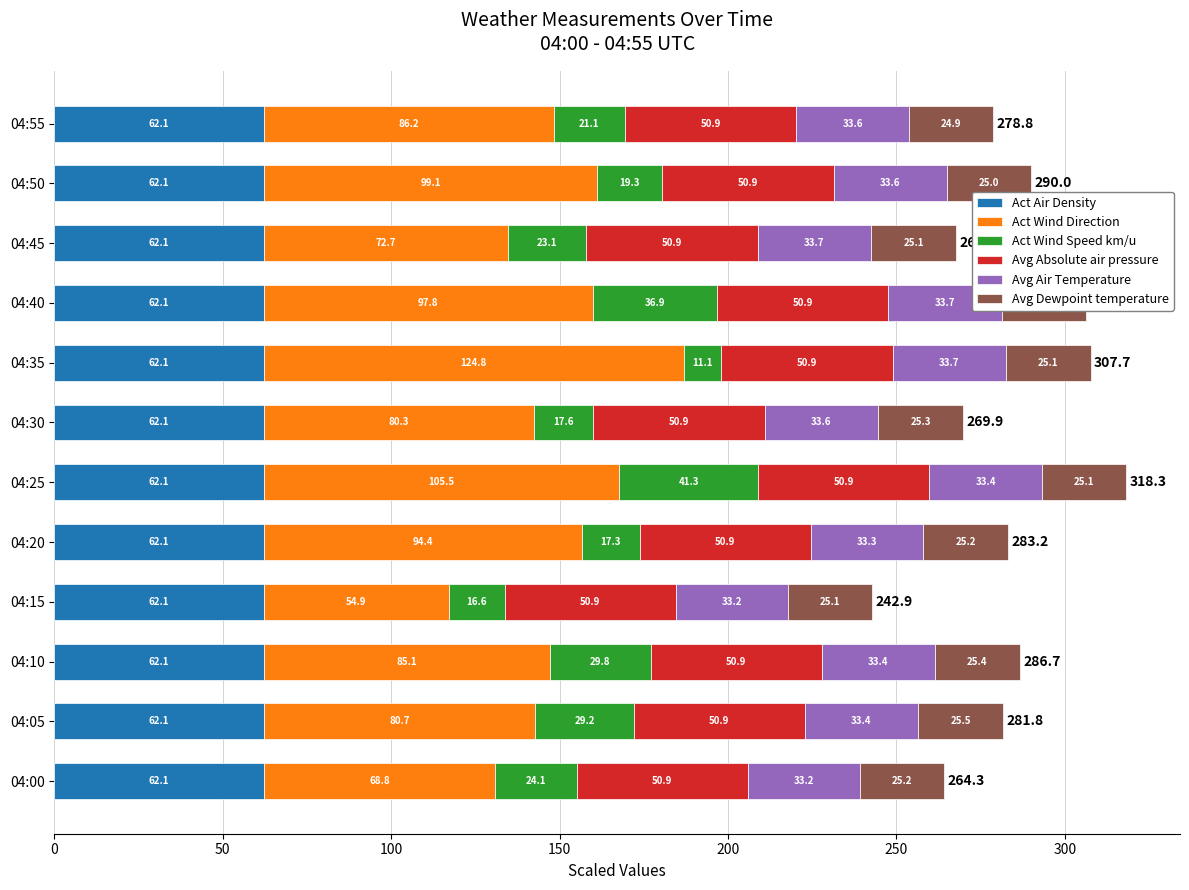

What is the highest value of the Act Air Density series?

62.1